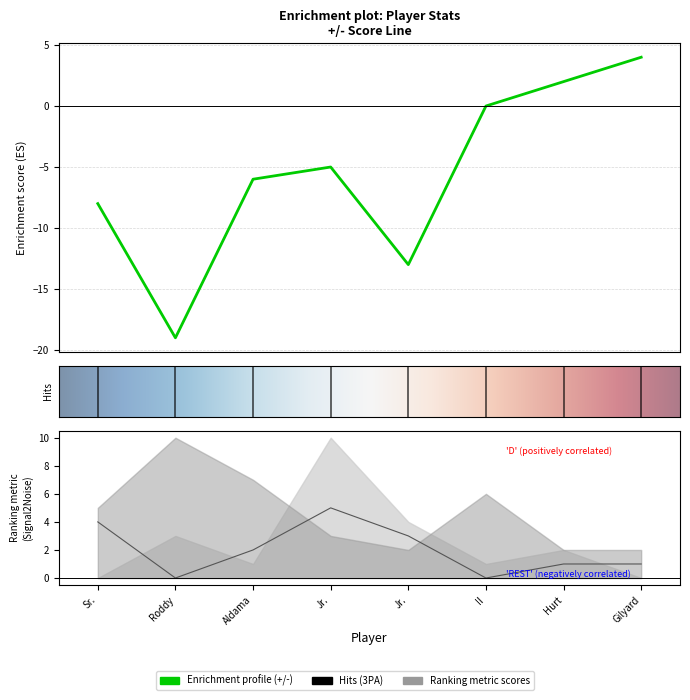

Between Xavier Tillman Sr. and David Roddy, which series saw the biggest shift?

+/-